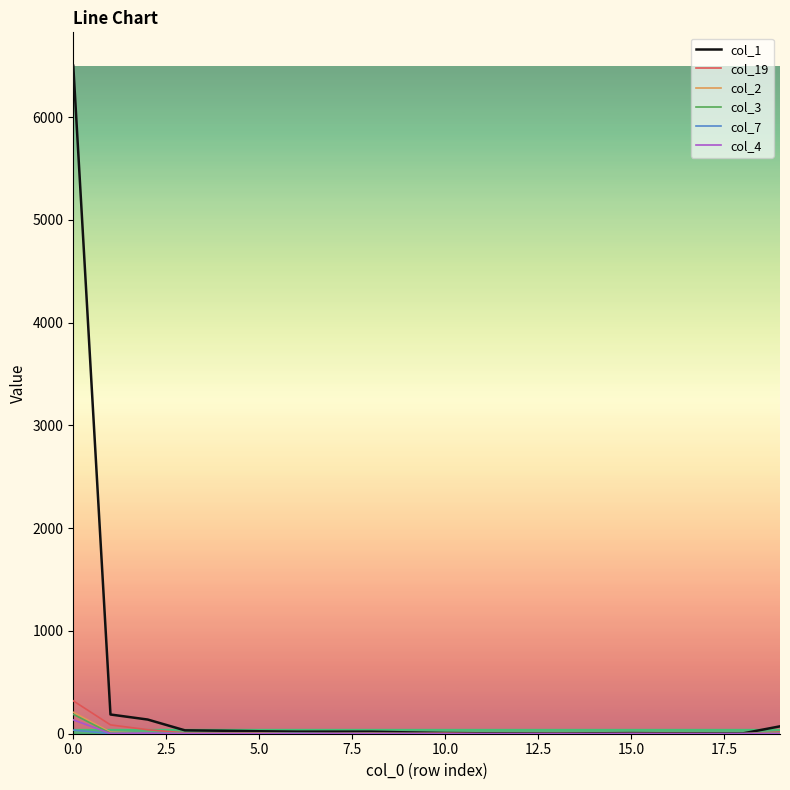

Which series has the widest spread of values?

col_1